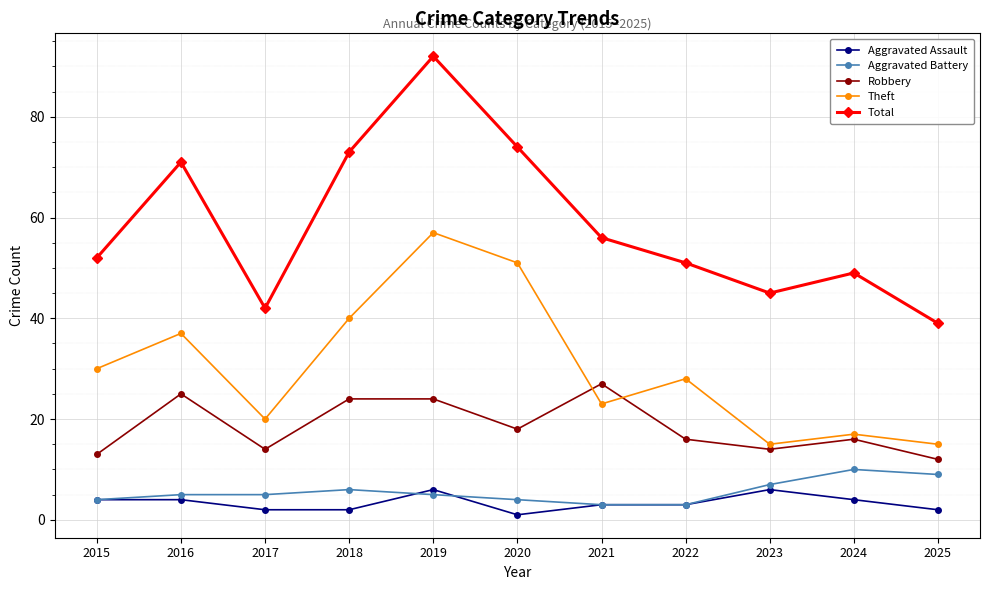

What is the difference between the maximum and minimum values in the Aggravated Assault series?

5